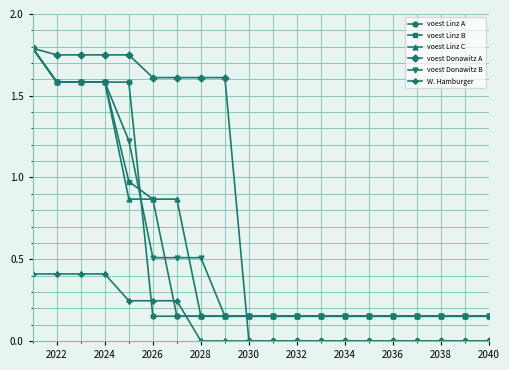

What is the average value of the voest Donawitz B series?

0.6